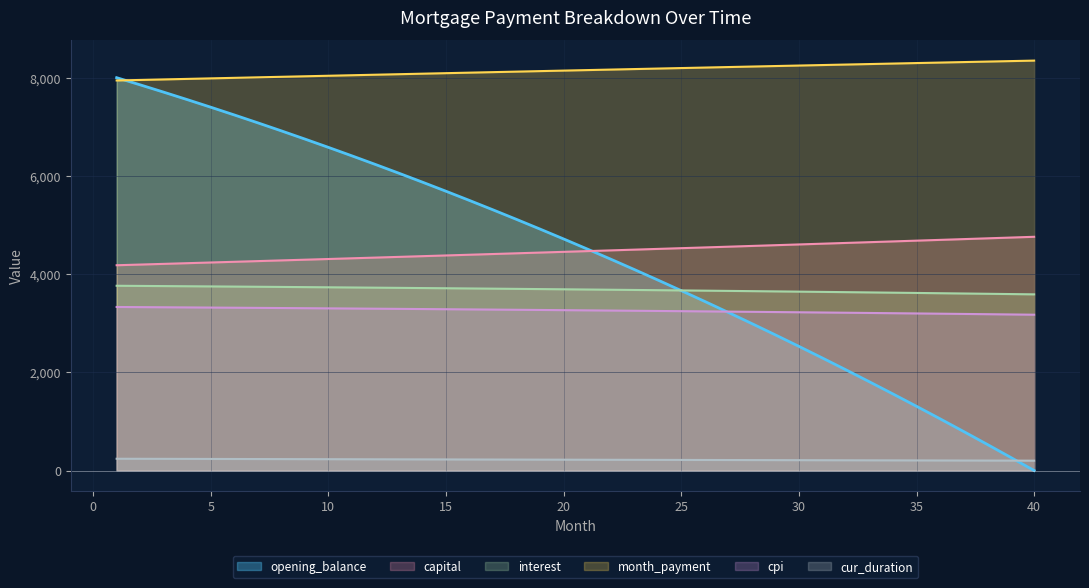

Is the value of cur_duration at 15 greater than the value of capital at 26?

No